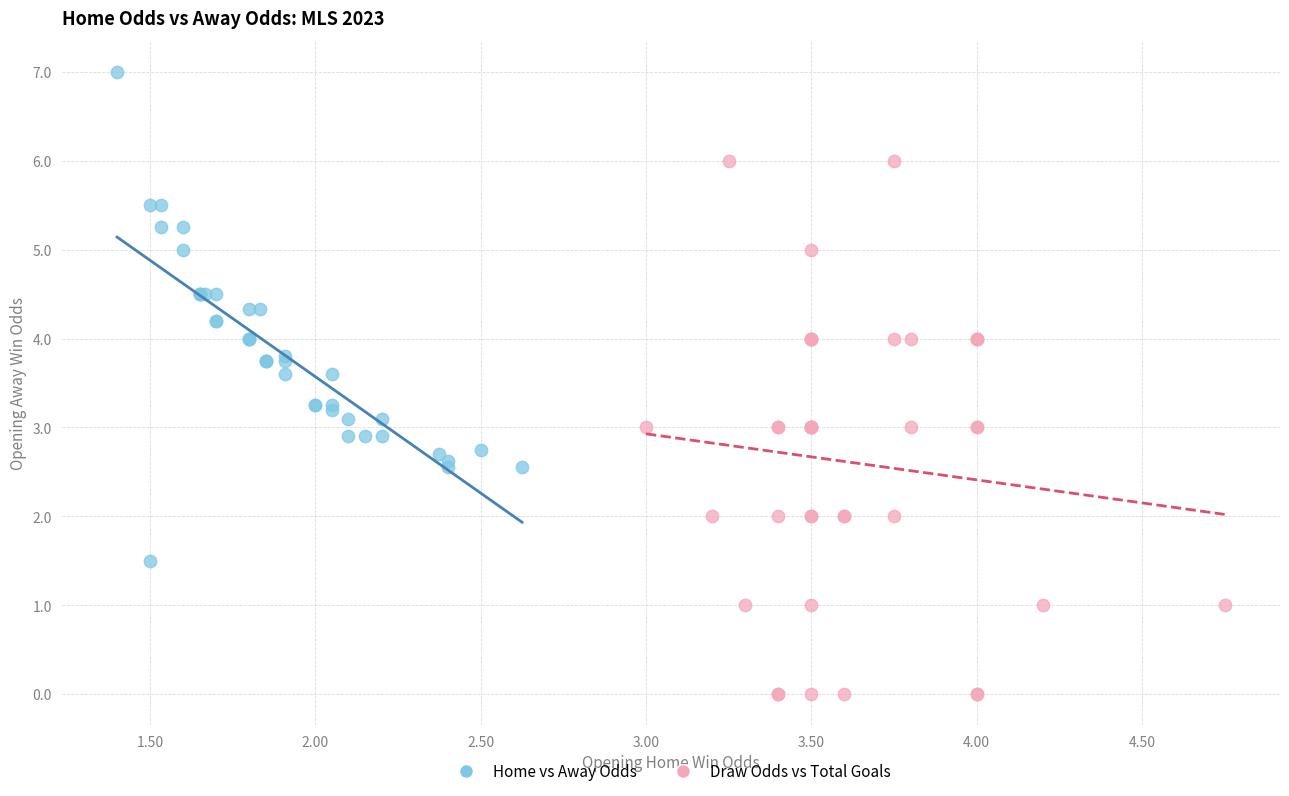

Which series reaches the minimum Y coordinate?

Draw Odds vs Total Goals